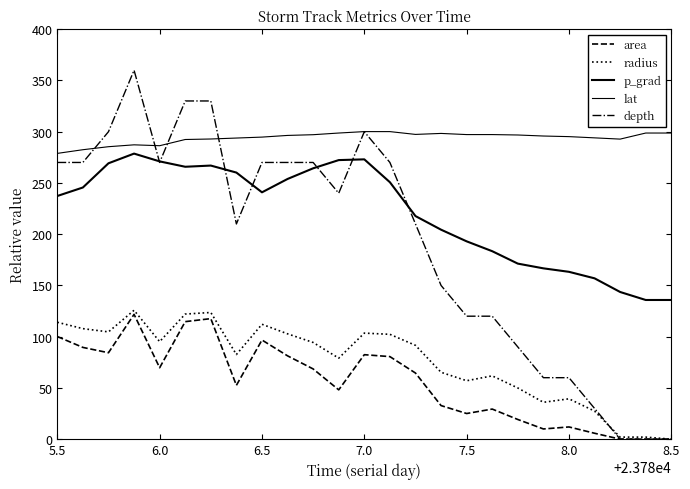

How many lines are shown in the chart?

5